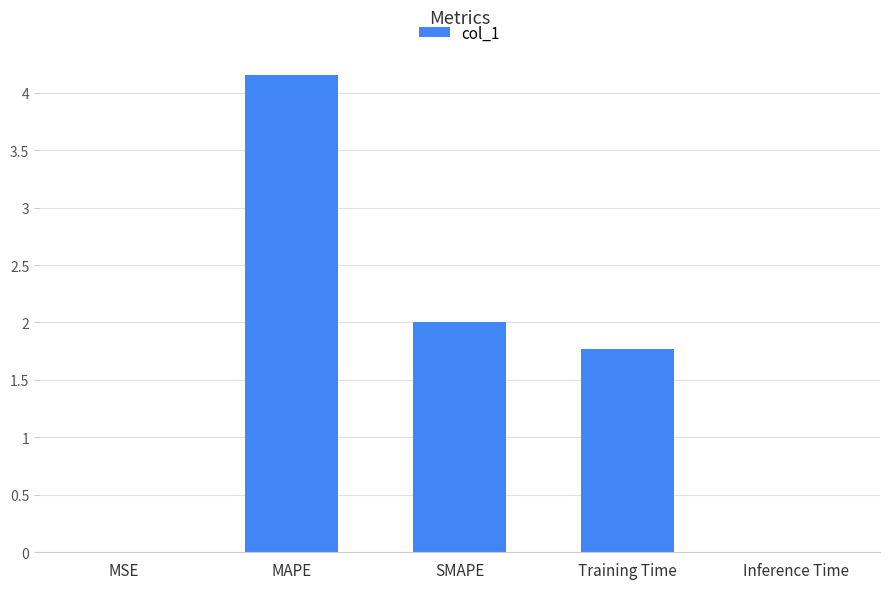

Read the value at MAPE.

4.2